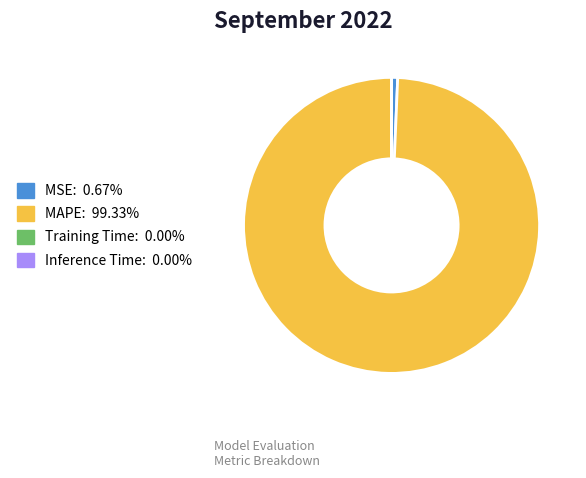

Does MAPE account for over 50% of the chart?

Yes